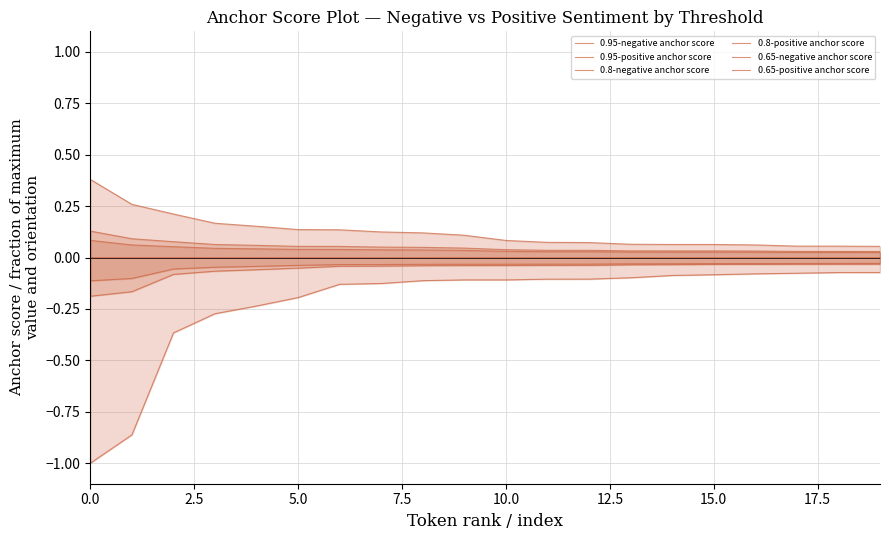

True or false: 0.8-negative anchor score and 0.8-positive anchor score cross at least once.

False